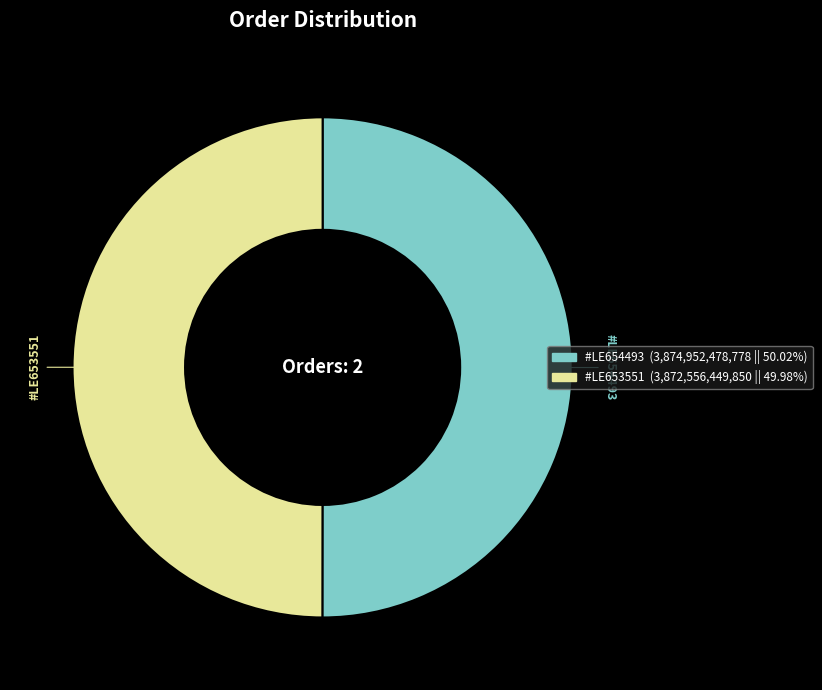

Is the sum of #LE654493 and #LE653551 greater than half?

Yes